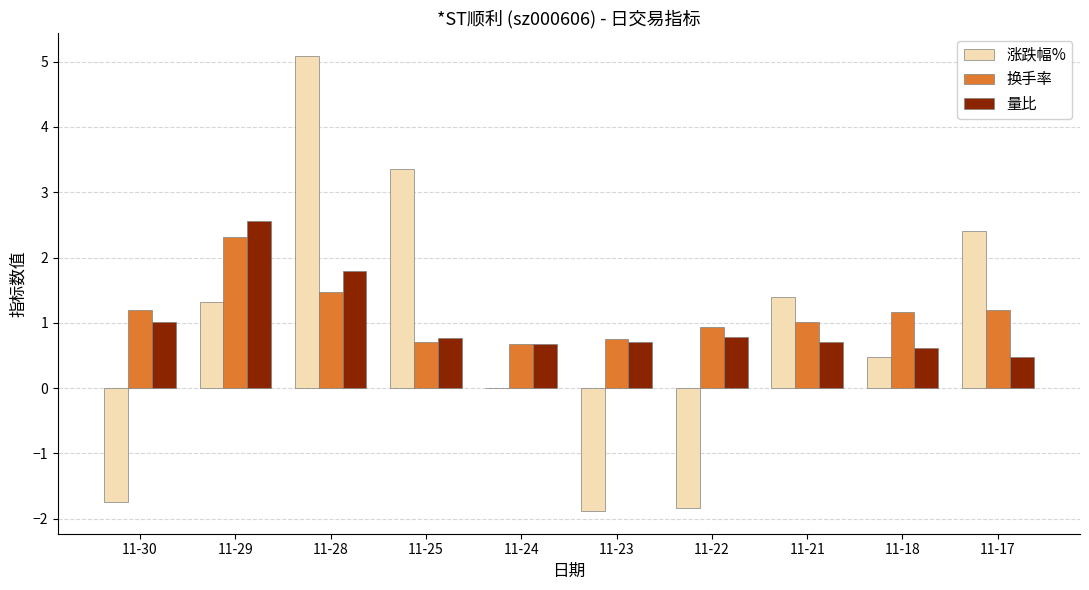

Is the value of 涨跌幅% at 11-24 greater than the value of 换手率 at 11-17?

No